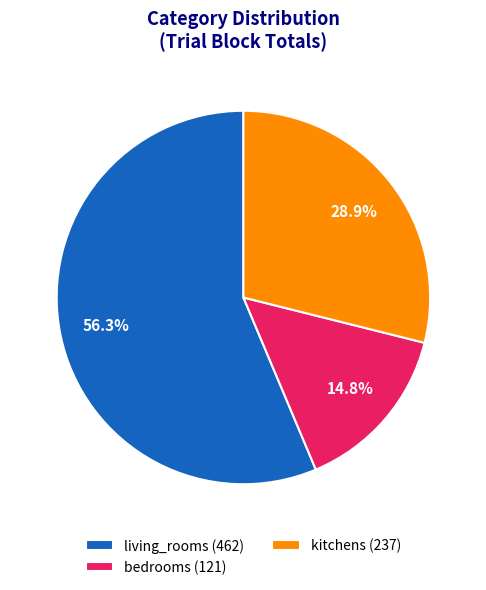

Is there a majority slice in this chart?

Yes